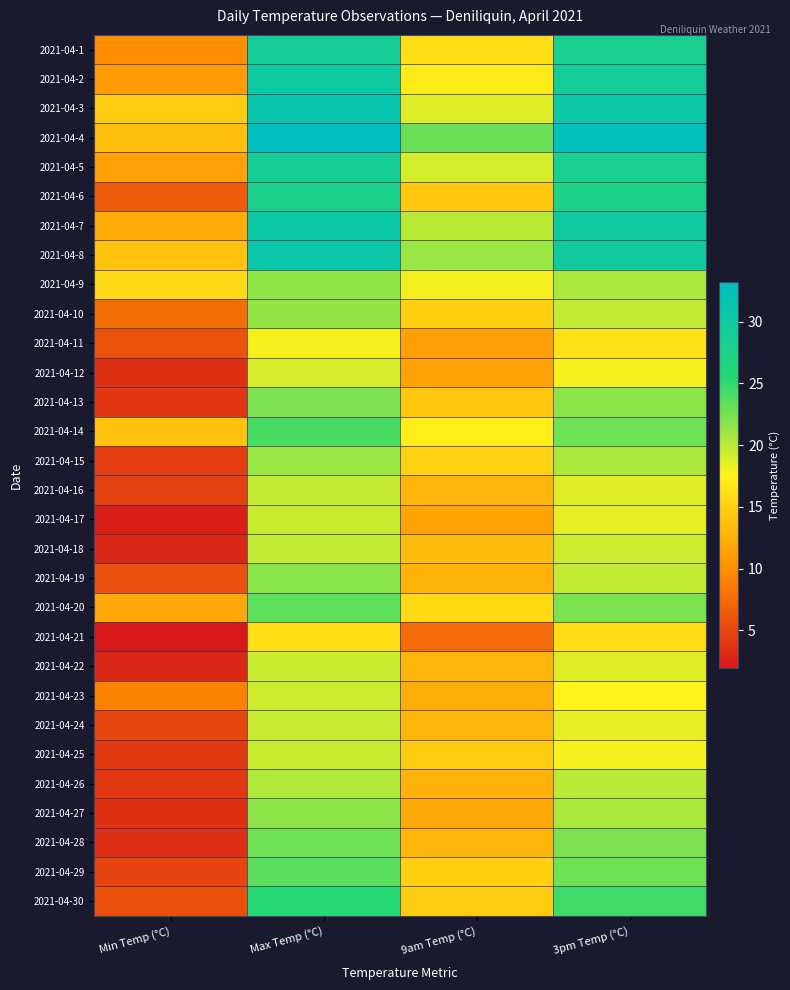

Reading left to right, what are all the values shown in this chart?

2021-04-1: Min Temp (°C)=10.0	Max Temp (°C)=29.1	9am Temp (°C)=16.1	3pm Temp (°C)=28.2
2021-04-2: Min Temp (°C)=11.0	Max Temp (°C)=30.1	9am Temp (°C)=17.0	3pm Temp (°C)=29.1
2021-04-3: Min Temp (°C)=14.6	Max Temp (°C)=31.5	9am Temp (°C)=18.7	3pm Temp (°C)=30.4
2021-04-4: Min Temp (°C)=13.6	Max Temp (°C)=33.2	9am Temp (°C)=22.9	3pm Temp (°C)=32.7
2021-04-5: Min Temp (°C)=11.4	Max Temp (°C)=28.8	9am Temp (°C)=19.1	3pm Temp (°C)=28.2
2021-04-6: Min Temp (°C)=6.5	Max Temp (°C)=27.7	9am Temp (°C)=14.3	3pm Temp (°C)=27.4
2021-04-7: Min Temp (°C)=12.2	Max Temp (°C)=30.5	9am Temp (°C)=20.1	3pm Temp (°C)=30.0
2021-04-8: Min Temp (°C)=14.0	Max Temp (°C)=30.8	9am Temp (°C)=21.2	3pm Temp (°C)=29.7
2021-04-9: Min Temp (°C)=15.6	Max Temp (°C)=21.5	9am Temp (°C)=18.0	3pm Temp (°C)=20.5
2021-04-10: Min Temp (°C)=7.7	Max Temp (°C)=21.4	9am Temp (°C)=14.9	3pm Temp (°C)=19.8
2021-04-11: Min Temp (°C)=5.9	Max Temp (°C)=17.8	9am Temp (°C)=11.2	3pm Temp (°C)=16.3
2021-04-12: Min Temp (°C)=3.6	Max Temp (°C)=18.9	9am Temp (°C)=11.5	3pm Temp (°C)=17.9
2021-04-13: Min Temp (°C)=3.9	Max Temp (°C)=22.2	9am Temp (°C)=14.2	3pm Temp (°C)=21.6
2021-04-14: Min Temp (°C)=14.0	Max Temp (°C)=24.1	9am Temp (°C)=17.2	3pm Temp (°C)=22.7
2021-04-15: Min Temp (°C)=4.4	Max Temp (°C)=21.1	9am Temp (°C)=15.0	3pm Temp (°C)=20.5
2021-04-16: Min Temp (°C)=4.7	Max Temp (°C)=19.7	9am Temp (°C)=12.9	3pm Temp (°C)=18.7
2021-04-17: Min Temp (°C)=2.3	Max Temp (°C)=19.4	9am Temp (°C)=11.5	3pm Temp (°C)=18.5
2021-04-18: Min Temp (°C)=2.8	Max Temp (°C)=19.8	9am Temp (°C)=13.4	3pm Temp (°C)=19.3
2021-04-19: Min Temp (°C)=5.8	Max Temp (°C)=21.8	9am Temp (°C)=12.7	3pm Temp (°C)=19.8
2021-04-20: Min Temp (°C)=11.9	Max Temp (°C)=23.3	9am Temp (°C)=15.7	3pm Temp (°C)=22.2
2021-04-21: Min Temp (°C)=1.9	Max Temp (°C)=16.2	9am Temp (°C)=7.6	3pm Temp (°C)=15.9
2021-04-22: Min Temp (°C)=2.9	Max Temp (°C)=19.5	9am Temp (°C)=12.8	3pm Temp (°C)=18.7
2021-04-23: Min Temp (°C)=9.0	Max Temp (°C)=19.3	9am Temp (°C)=12.4	3pm Temp (°C)=17.6
2021-04-24: Min Temp (°C)=5.0	Max Temp (°C)=19.6	9am Temp (°C)=13.0	3pm Temp (°C)=18.5
2021-04-25: Min Temp (°C)=4.2	Max Temp (°C)=19.5	9am Temp (°C)=14.6	3pm Temp (°C)=17.8
2021-04-26: Min Temp (°C)=4.0	Max Temp (°C)=20.4	9am Temp (°C)=12.6	3pm Temp (°C)=20.0
2021-04-27: Min Temp (°C)=3.6	Max Temp (°C)=21.7	9am Temp (°C)=12.0	3pm Temp (°C)=20.6
2021-04-28: Min Temp (°C)=3.4	Max Temp (°C)=22.8	9am Temp (°C)=12.9	3pm Temp (°C)=22.2
2021-04-29: Min Temp (°C)=4.9	Max Temp (°C)=23.5	9am Temp (°C)=14.9	3pm Temp (°C)=22.8
2021-04-30: Min Temp (°C)=5.8	Max Temp (°C)=25.4	9am Temp (°C)=14.7	3pm Temp (°C)=24.5